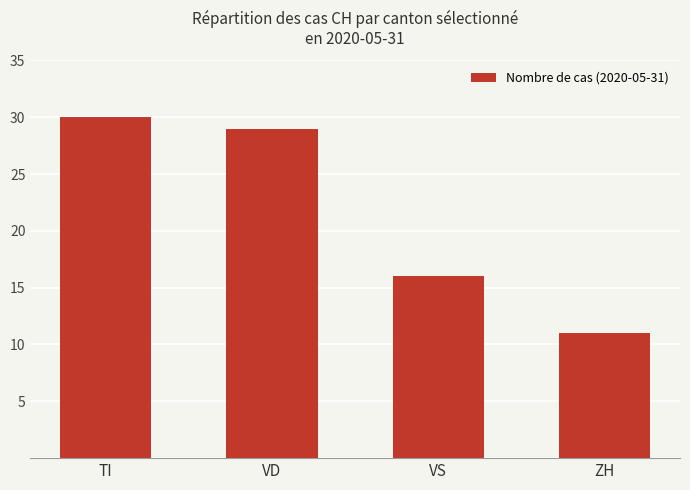

Count the number of categories in the chart.

4